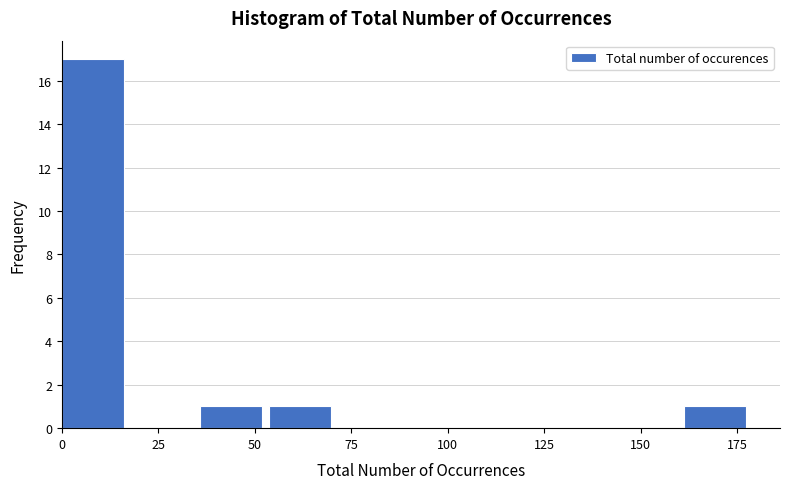

Read against the x-axis, roughly where is the centre of the tallest bar?

10